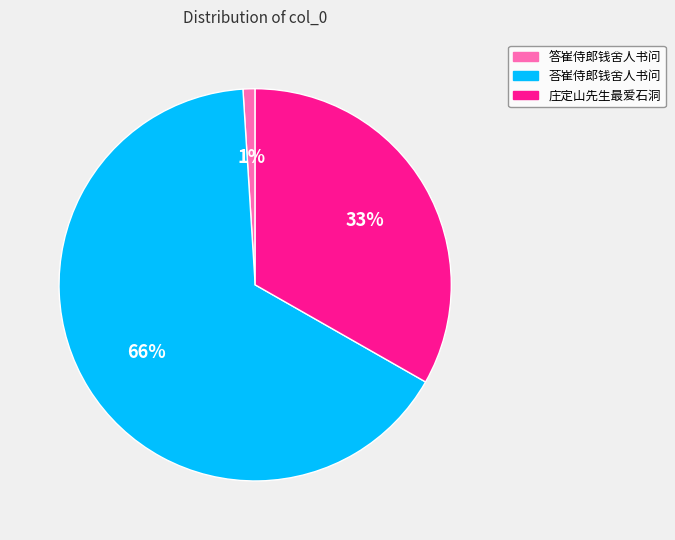

To the nearest percent, what is the difference between the largest and smallest slice percentages?

65%